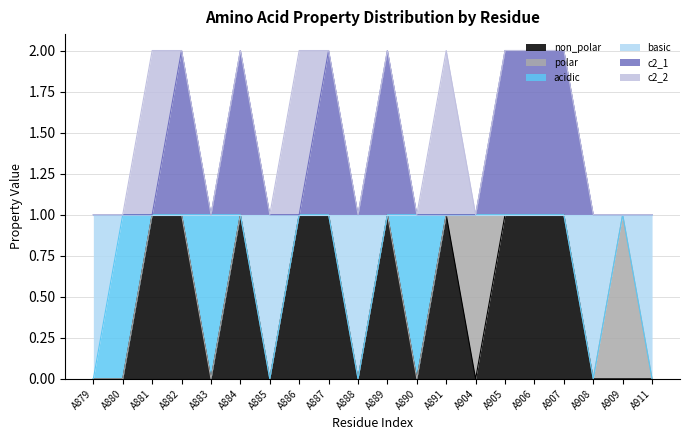

The value of non_polar at A907 is 1. True or false?

True